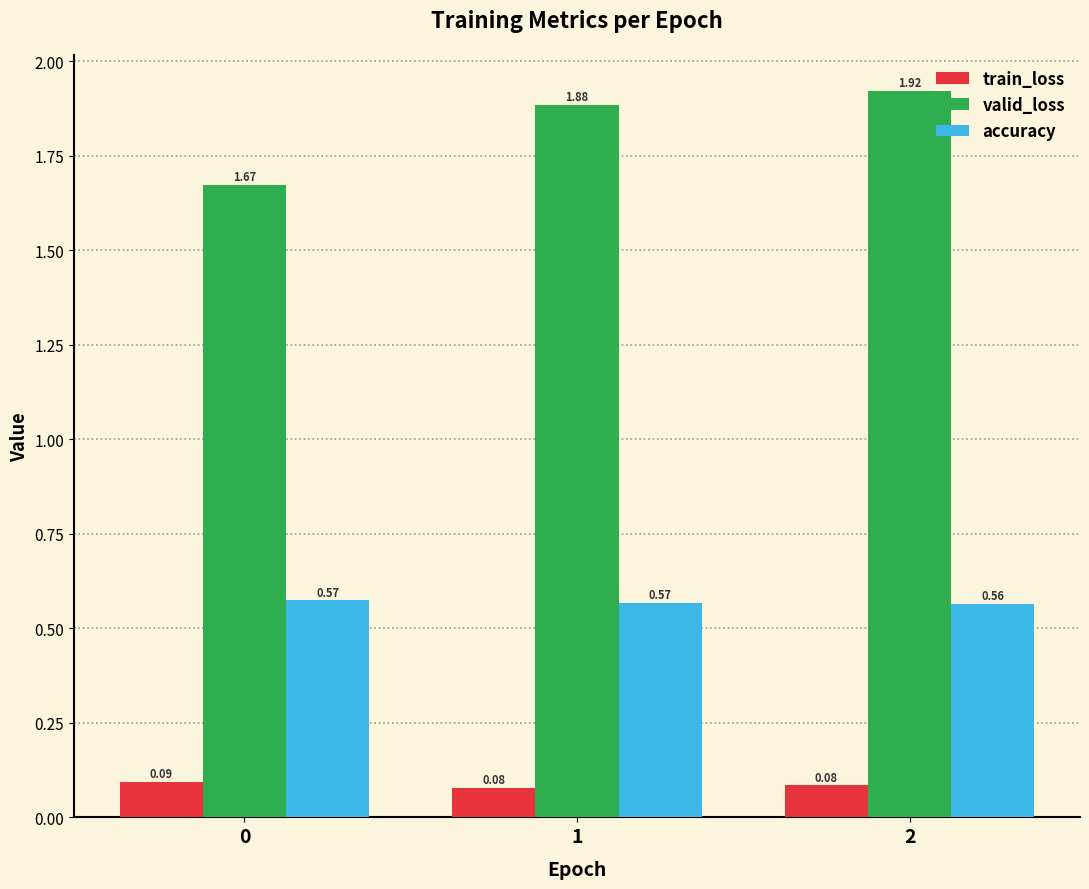

At 0, list the series in order from largest to smallest.

valid_loss, accuracy, train_loss